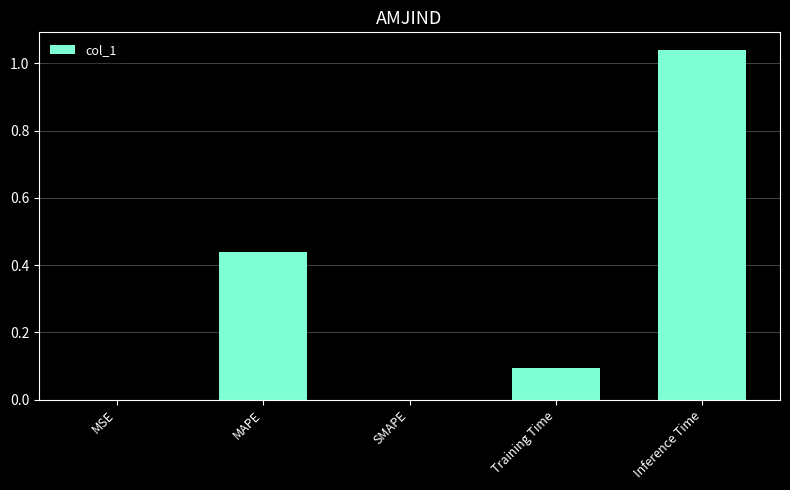

What is the sum of the values at MAPE and Inference Time?

1.5